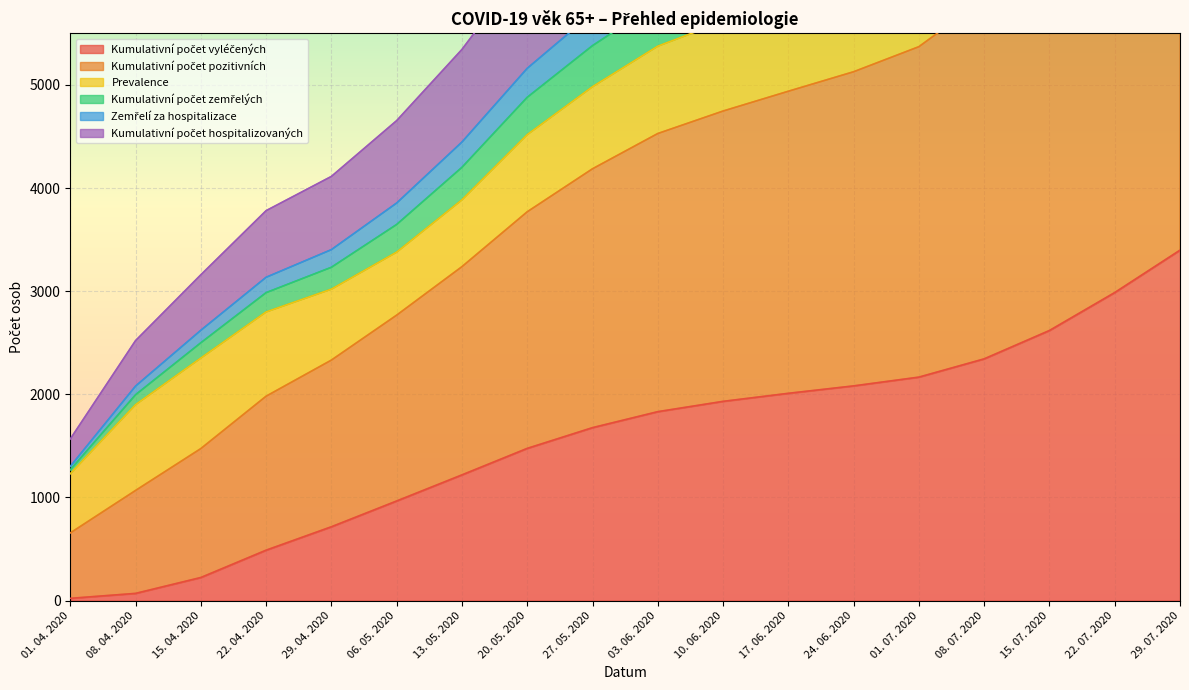

What is the label of the 10th point from the left?

03. 06. 2020